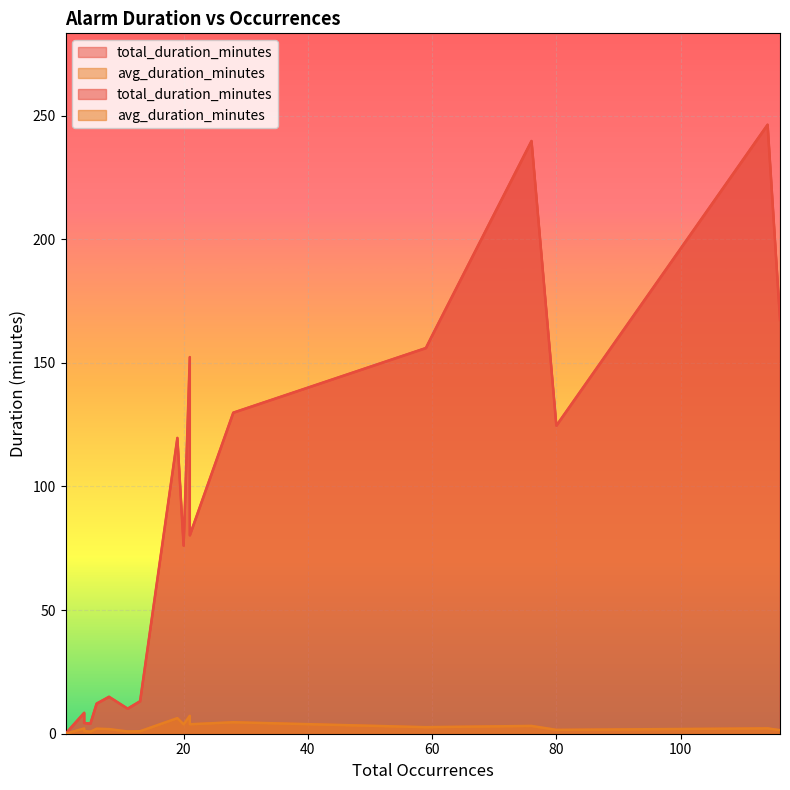

At which category does the chart reach its peak across all series?

114